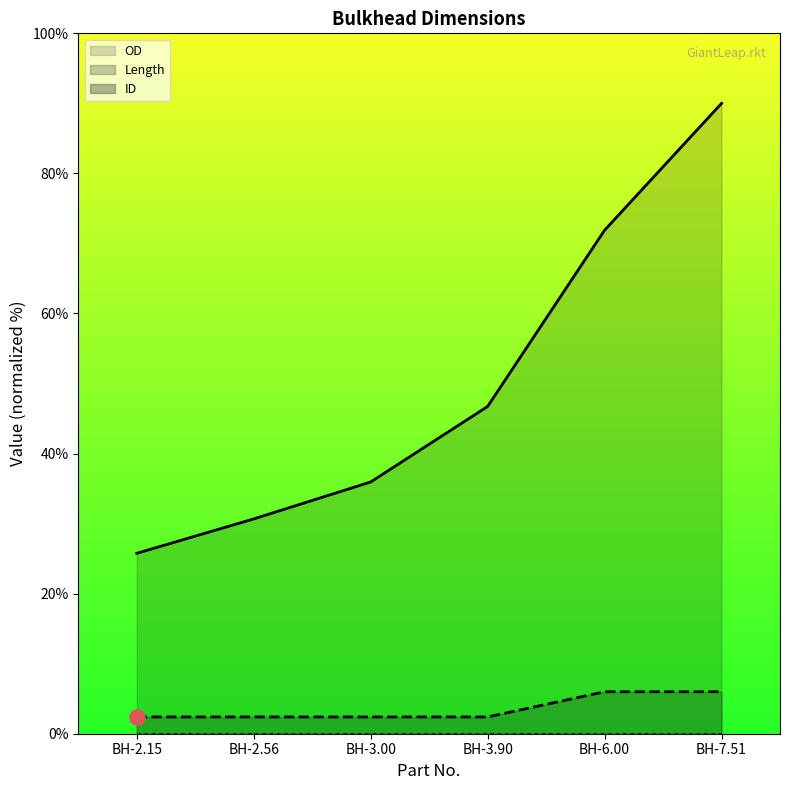

Which series has the largest total across all categories?

OD